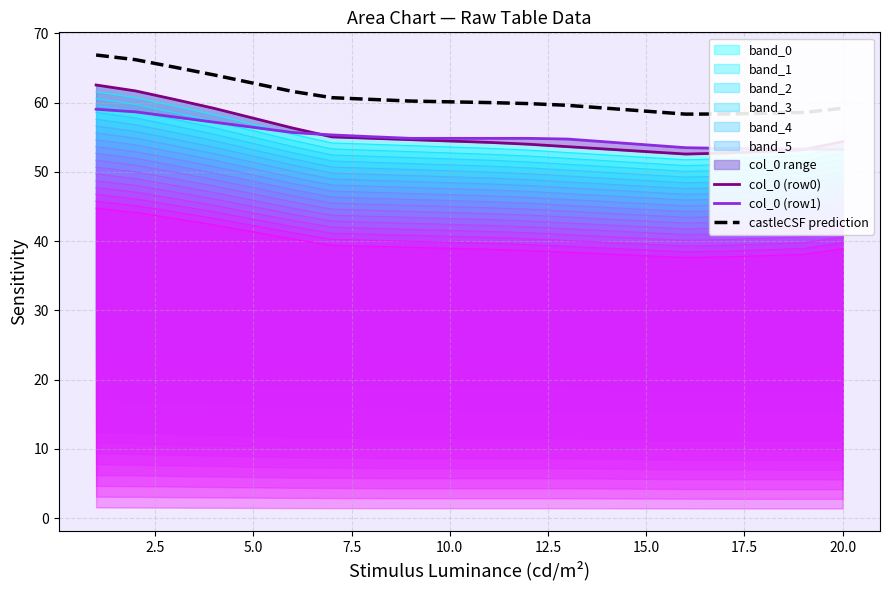

The castleCSF prediction series shows 36.4 at 5.0. True or false?

False